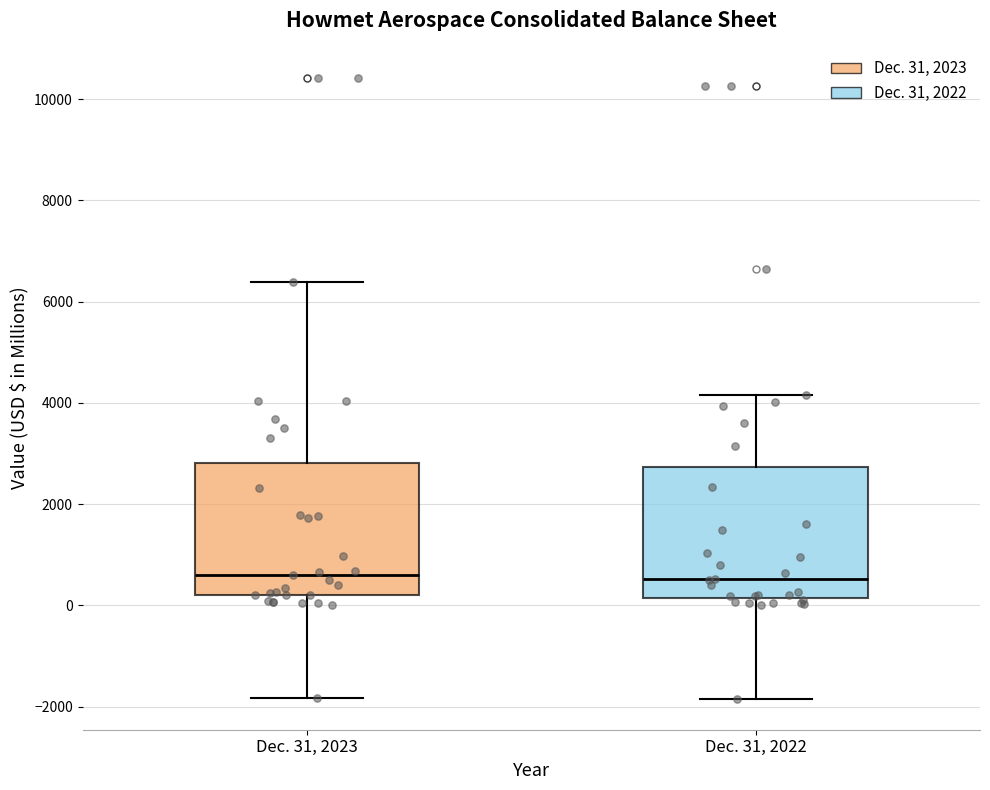

Reading left to right, transcribe this box plot: for each box, give where its median line is, the range the box spans, and where its two whiskers end, as read against the y-axis. The values are not printed on the chart, so give them approximately, as read against the axis.

Dec. 31, 2023: median 600, box 200 to 2800, whiskers -1800 to 6400
Dec. 31, 2022: median 600, box 200 to 2800, whiskers -1800 to 4200